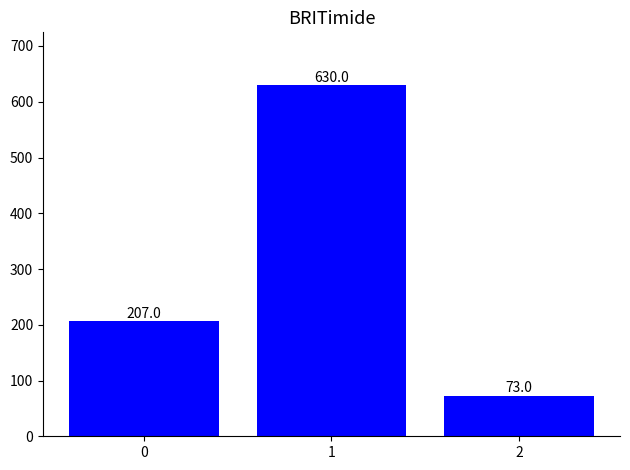

Which category has the lowest value across all series?

2